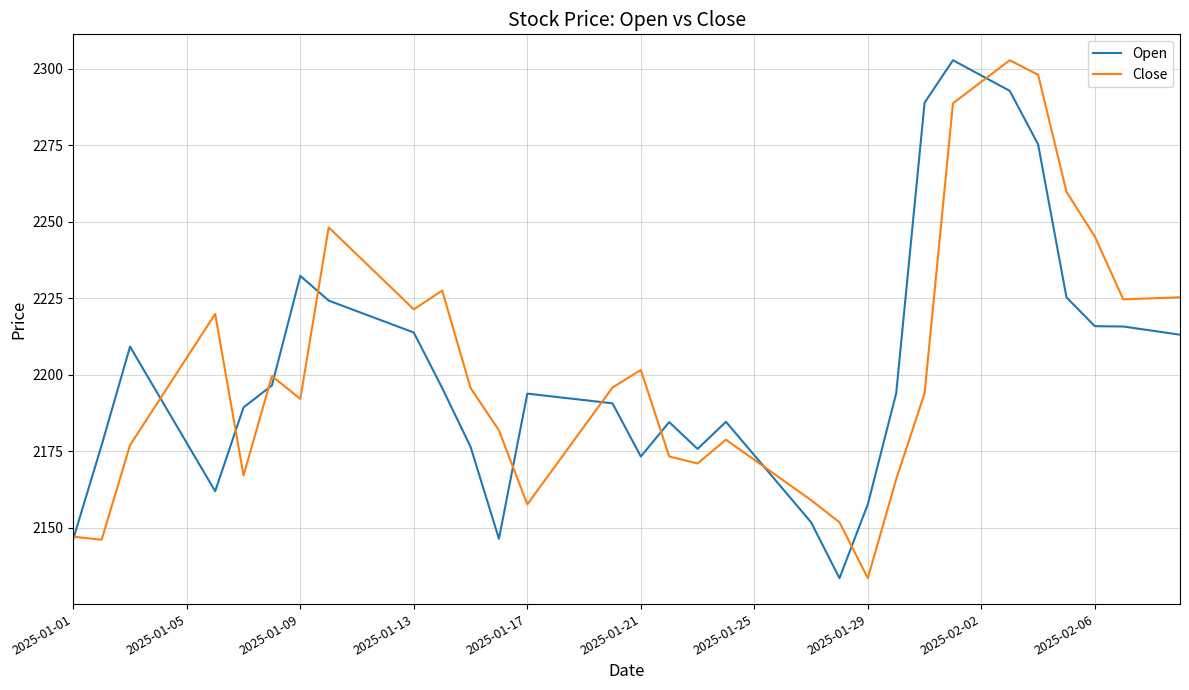

True or false: Close and Open cross at least once.

True